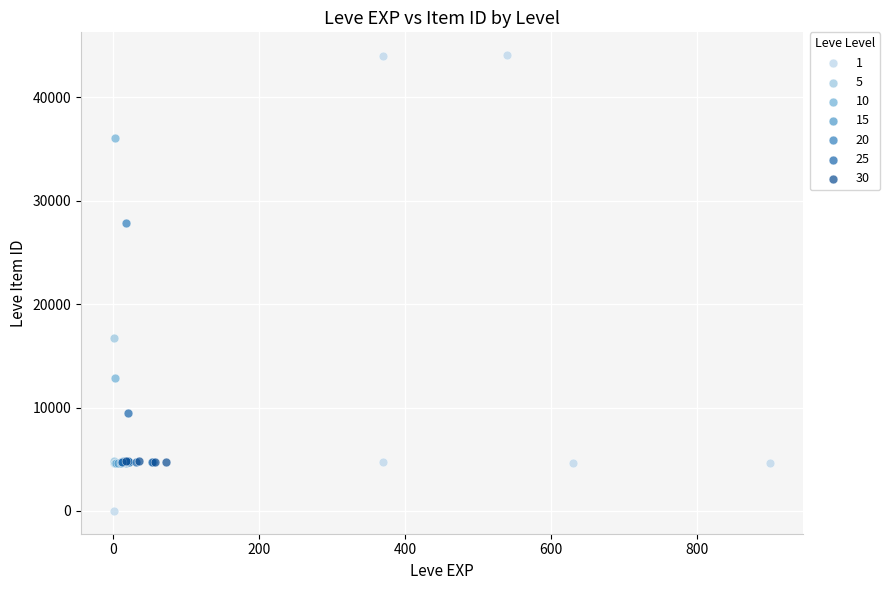

Which series contains the lowest Y value?

1